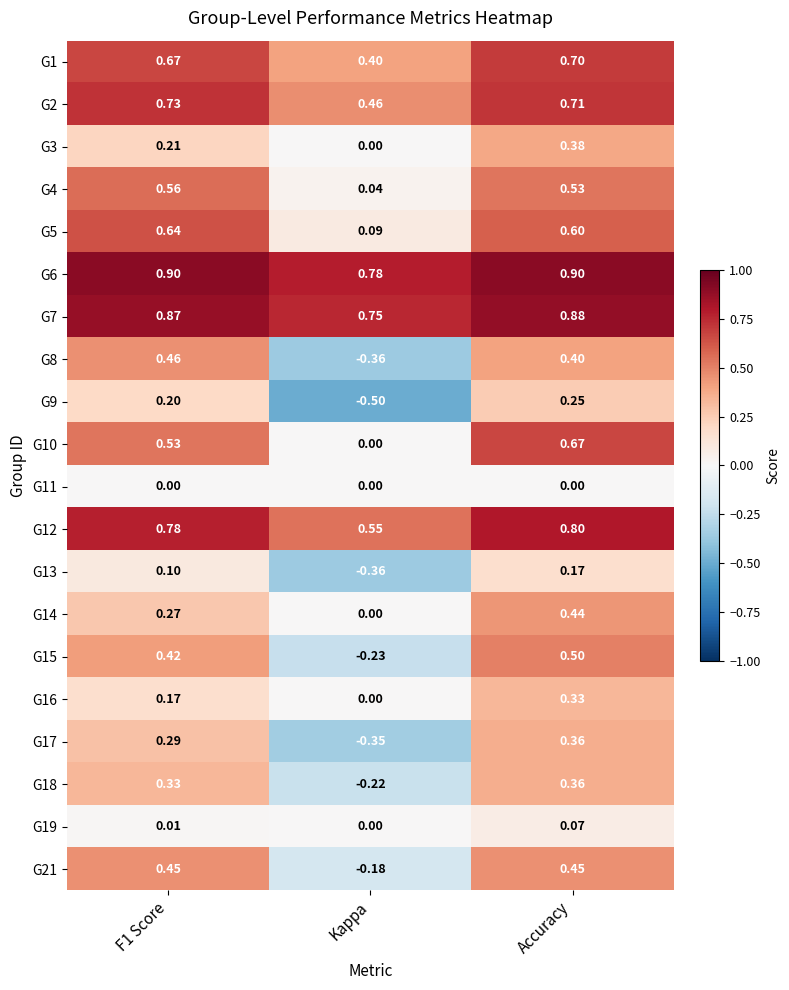

At which label does G7 reach its peak?

Accuracy